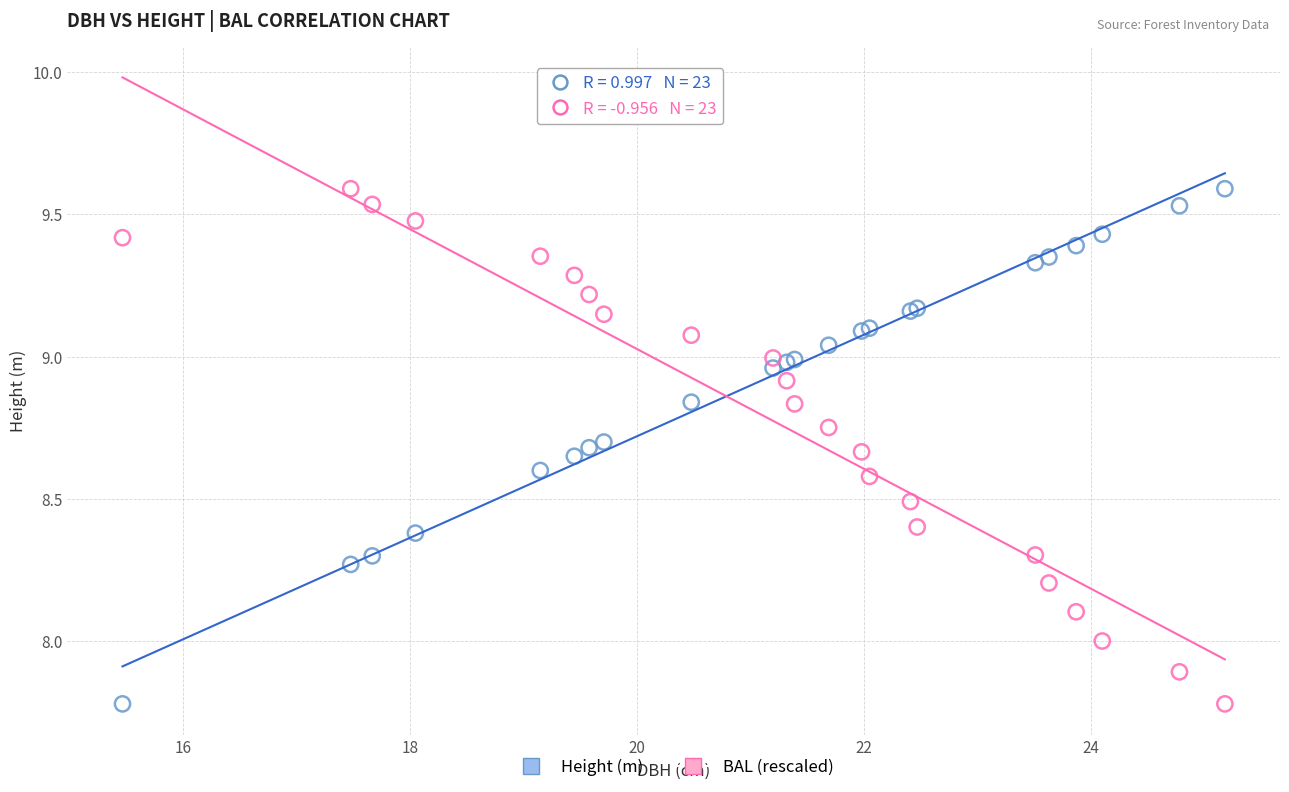

What are all the series names shown in the legend?

Height (m), BAL (rescaled)